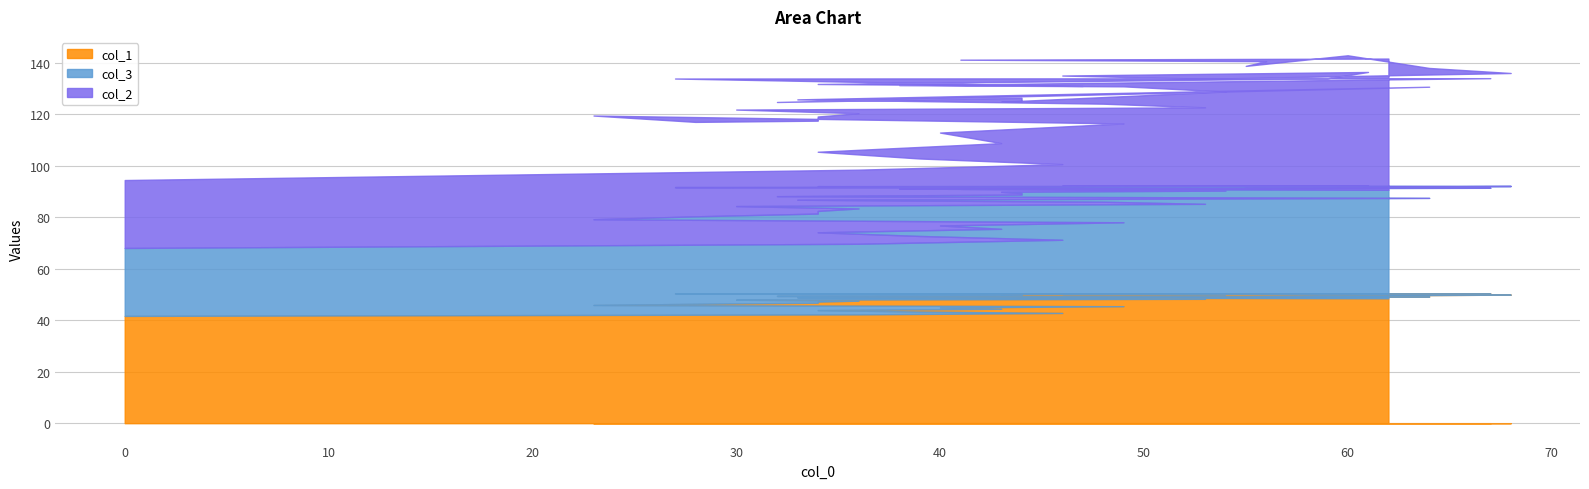

What is the maximum value for col_1?

50.5